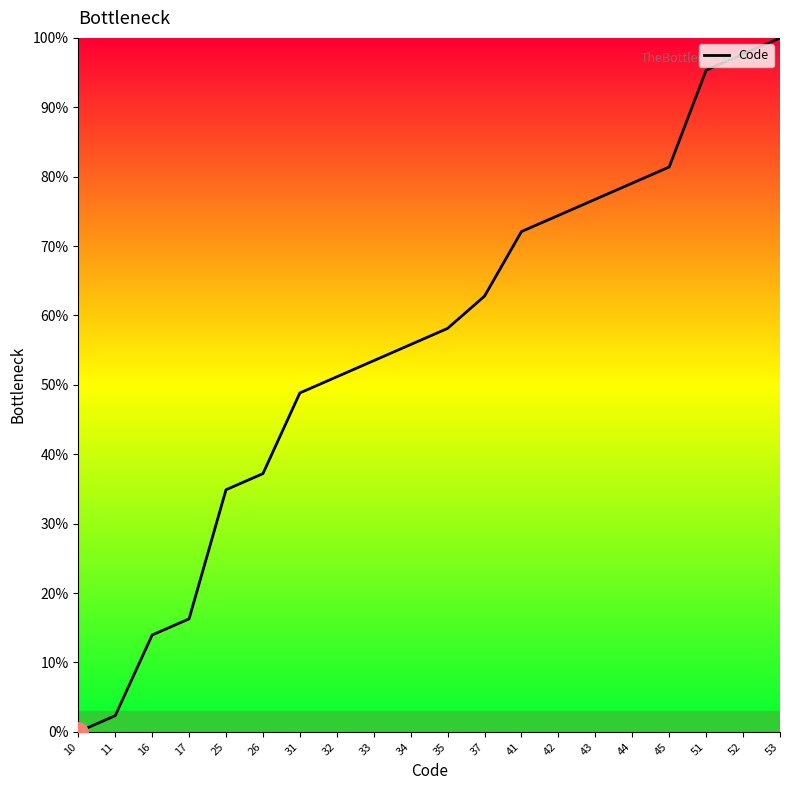

True or false: the data has more than 0 interior local peaks.

False